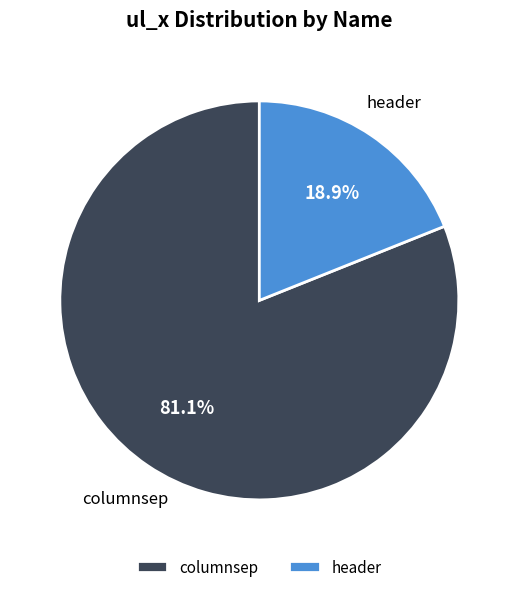

Which has a higher value, header or columnsep?

columnsep